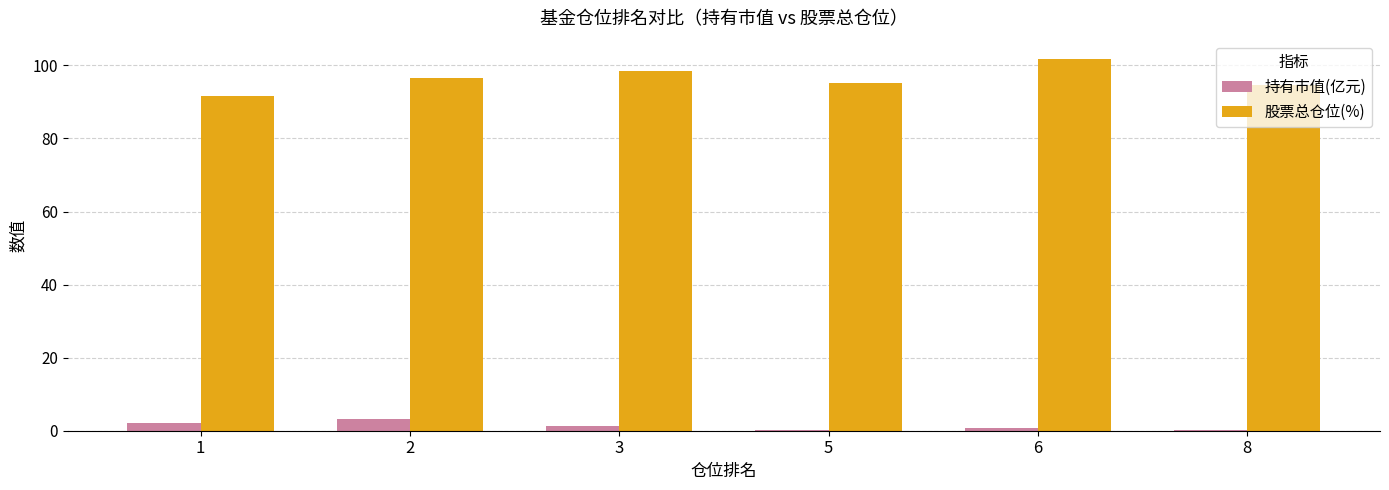

Read the 持有市值(亿元) value at 1.

2.0